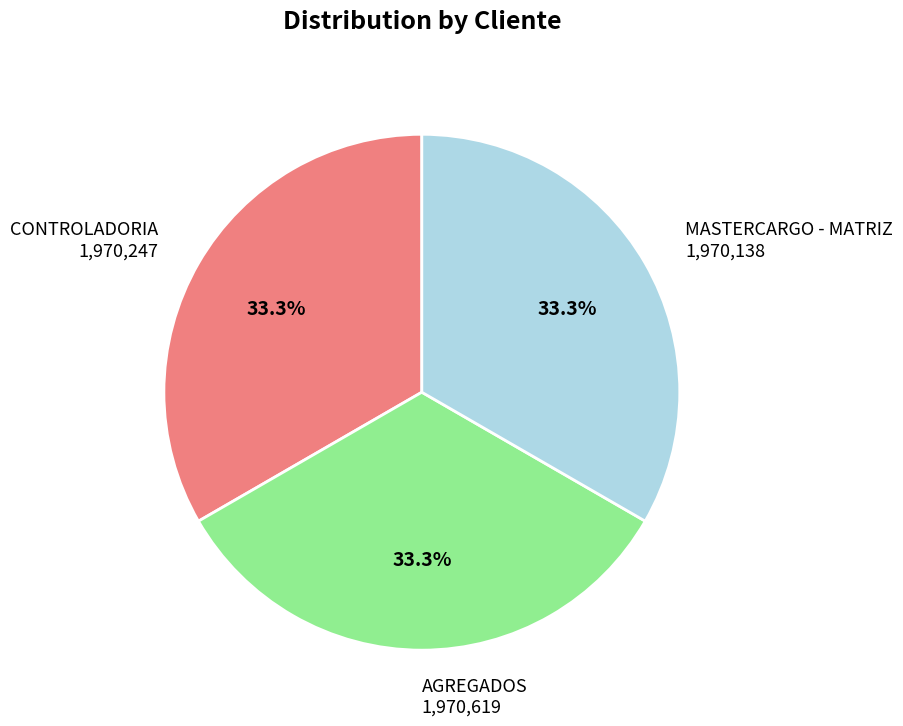

What is the ratio of the value at AGREGADOS 1,970,619 to the value at CONTROLADORIA 1,970,247?

1.0